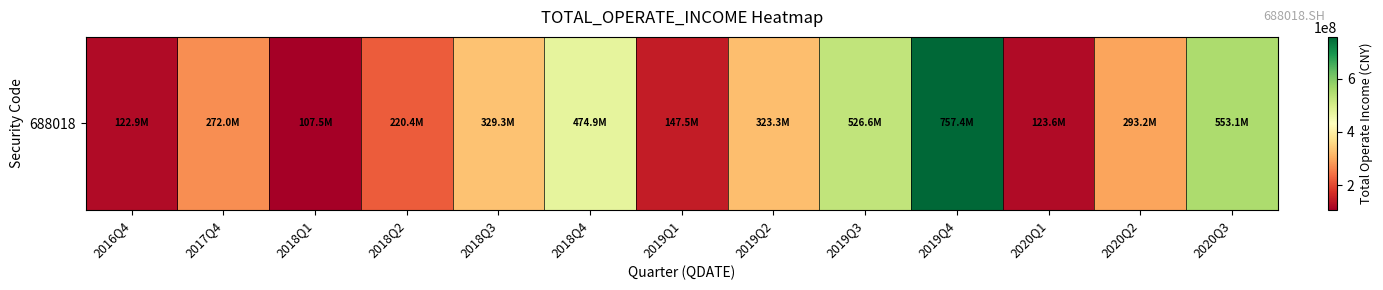

Approximately how many times larger is the value at 2018Q2 compared to 2020Q1?

1.8